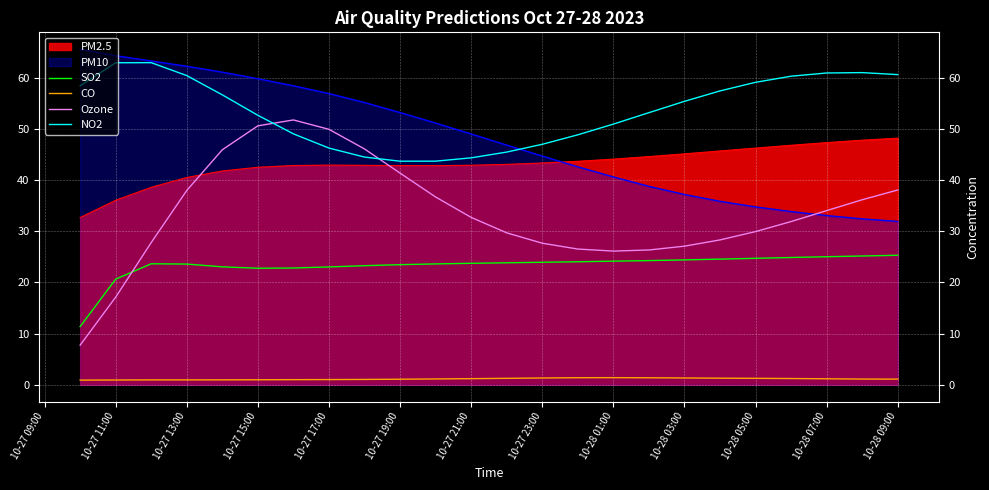

The Ozone series shows 50.6 at 10-27 15:00. True or false?

True